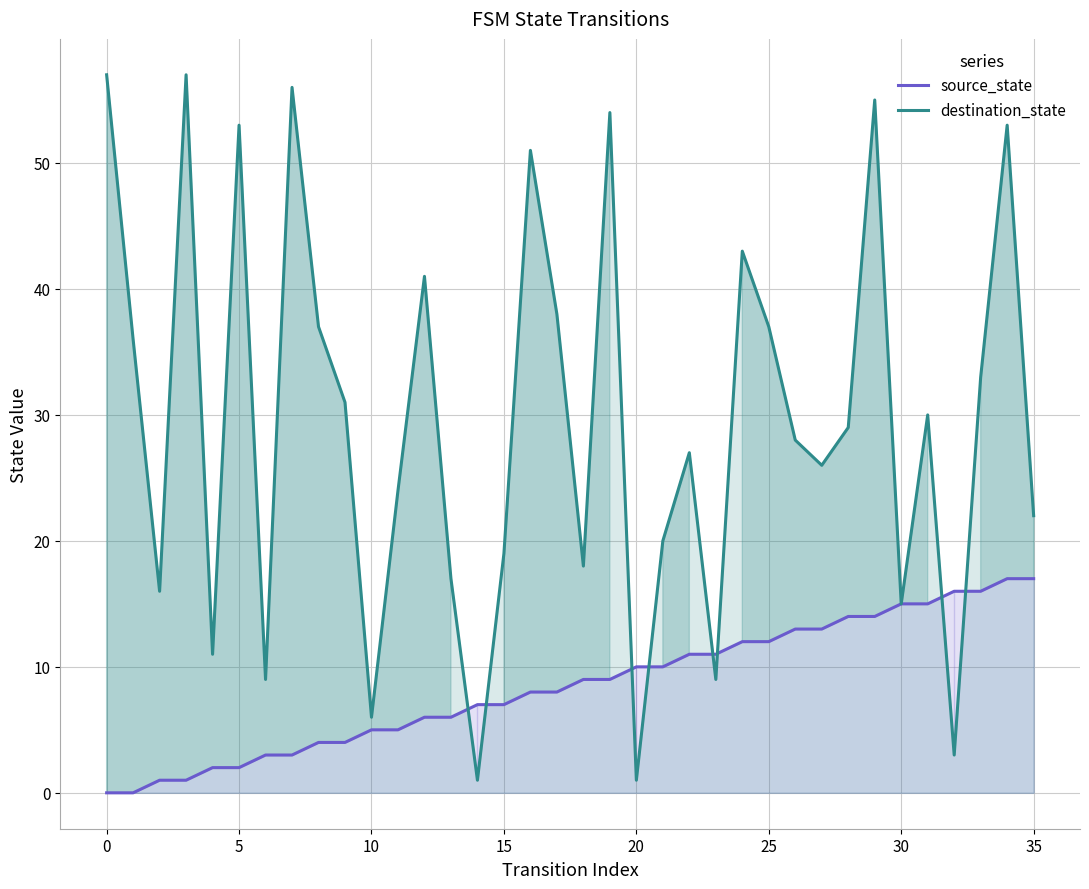

How many values in source_state are above zero?

34